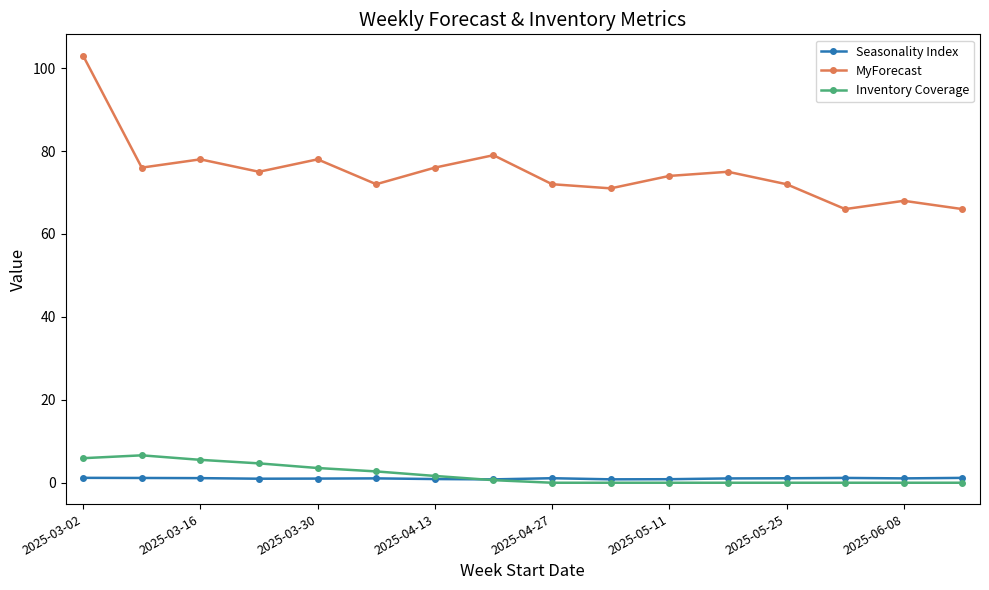

Which series has the largest total across all categories?

MyForecast